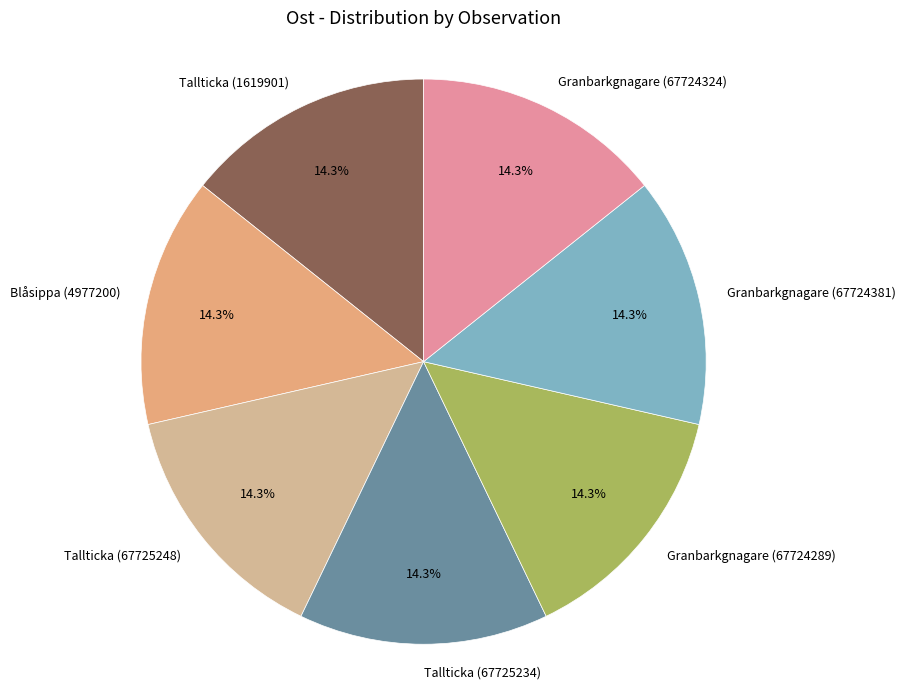

To the nearest percent, what percentage of the pie is Granbarkgnagare (67724381)?

14%